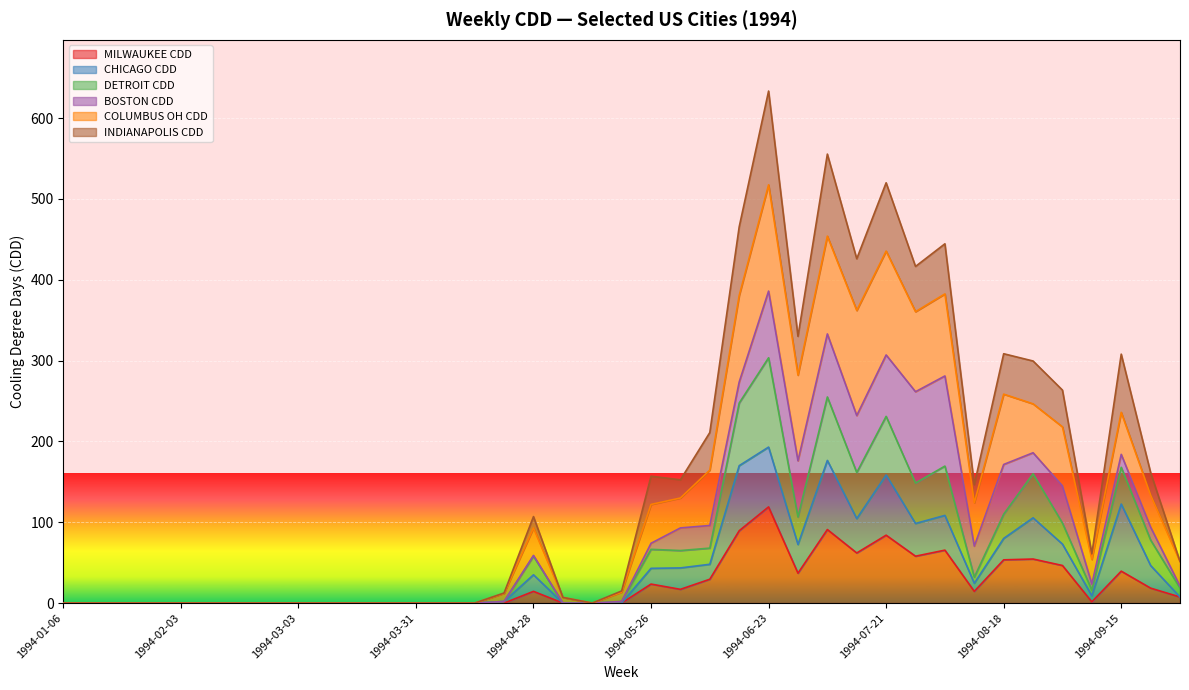

Which category has the highest value in the MILWAUKEE CDD series?

1994-06-23